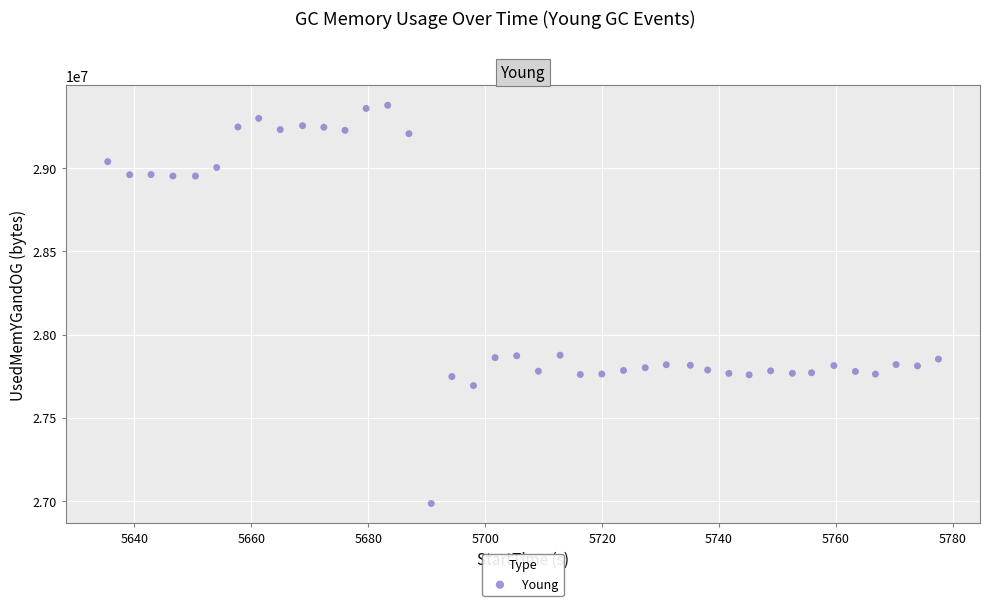

What is the range of Y values (max minus min)?

2394353